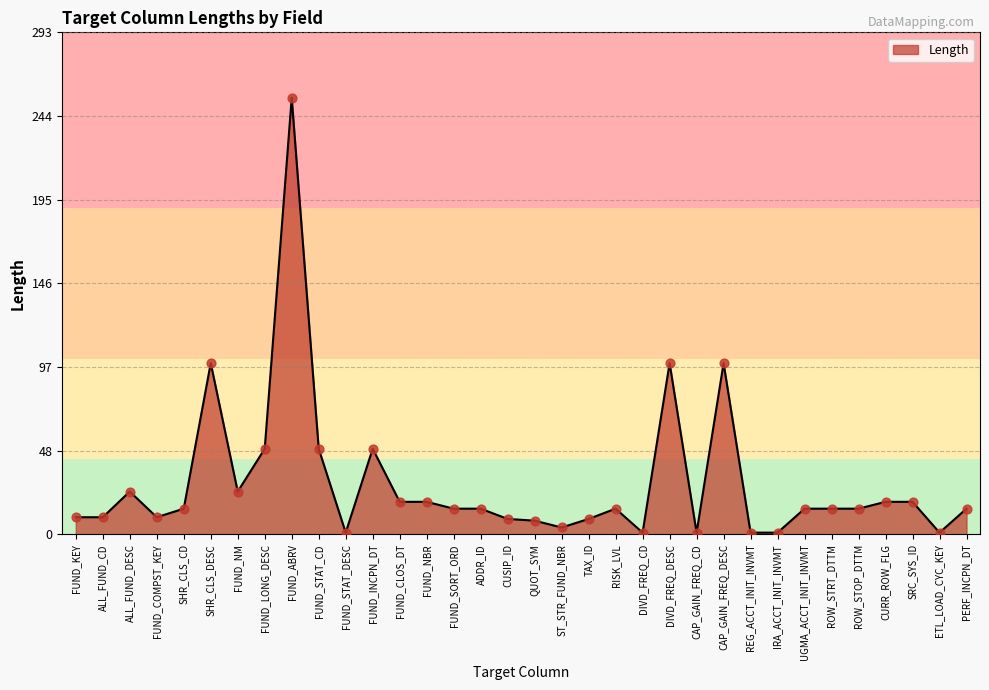

What is the change in value from CAP_GAIN_FREQ_DESC to IRA_ACCT_INIT_INVMT?

-99